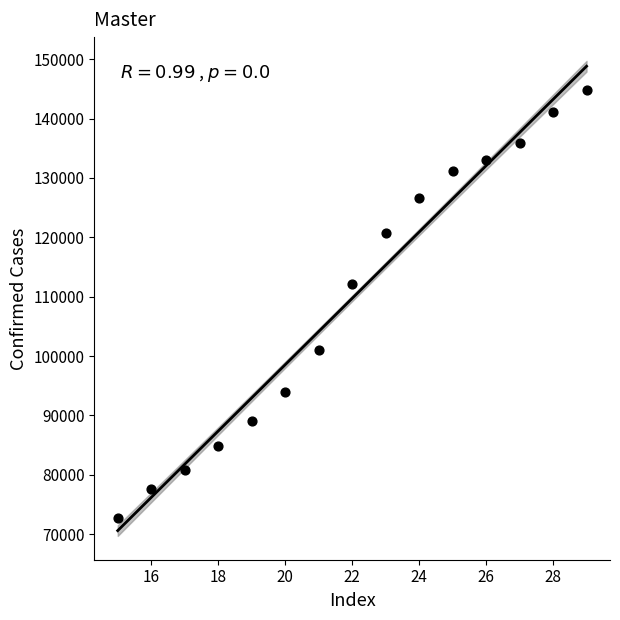

What is the range of X values (max minus min)?

14